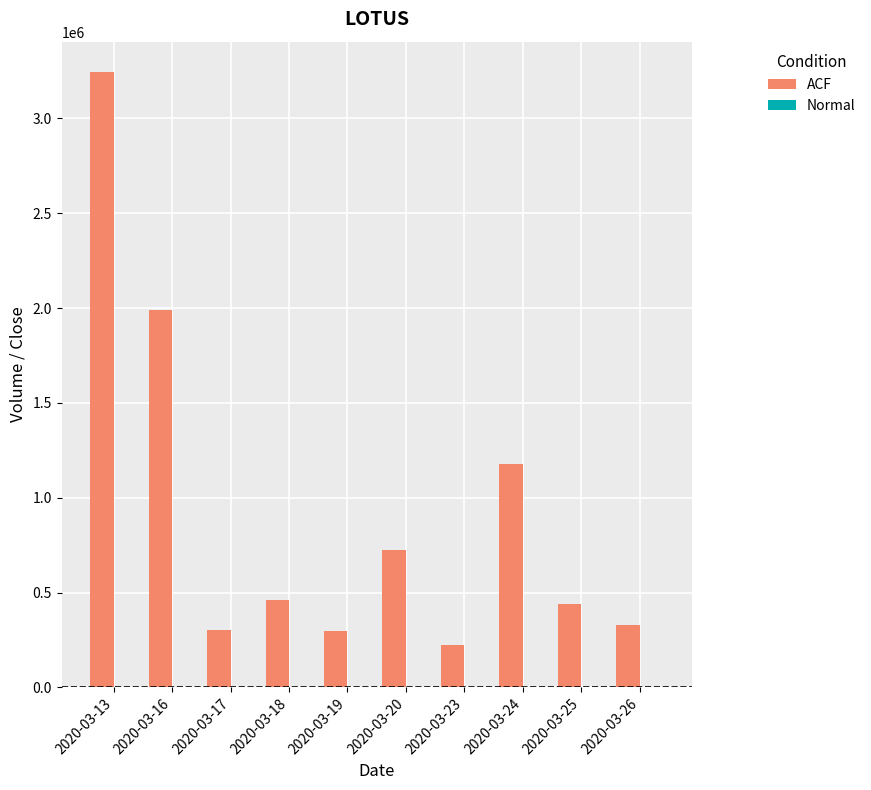

What is the maximum value for ACF?

3242100.0